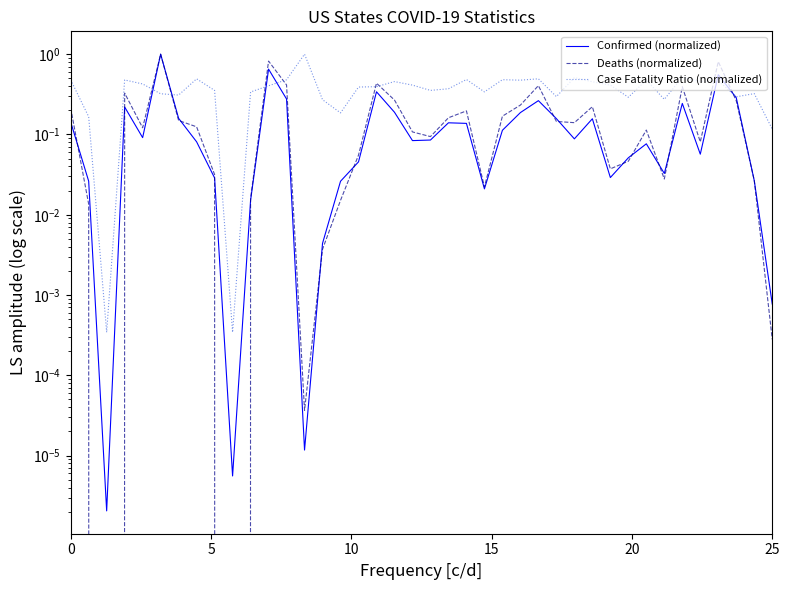

How many intersections are there between Deaths (normalized) and Confirmed (normalized)?

16